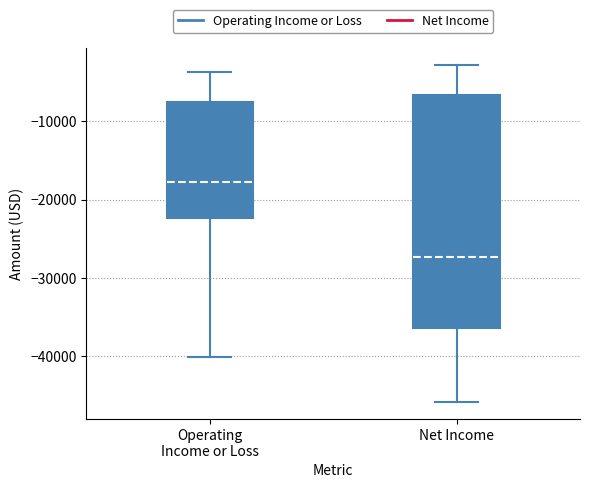

Reading left to right, read every box against the y-axis: the position of its median line, the range the box covers, and the ends of its whiskers. The values are not printed on the chart, so give them approximately, as read against the axis.

Operating Income or Loss: median -18000, box -22000 to -8000, whiskers -40000 to -4000
Net Income: median -27000, box -36000 to -7000, whiskers -46000 to -3000